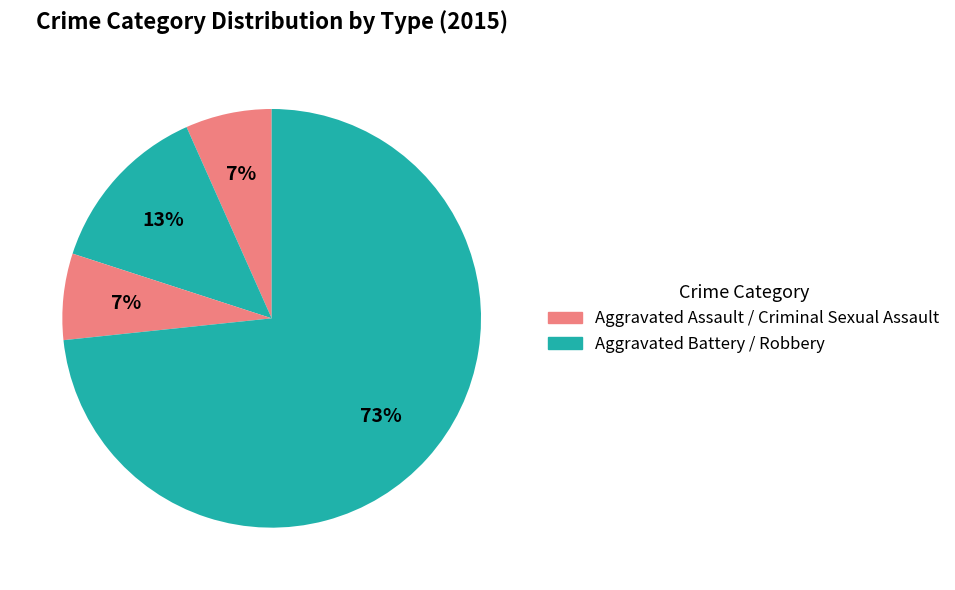

Count the number of slices in the pie.

4